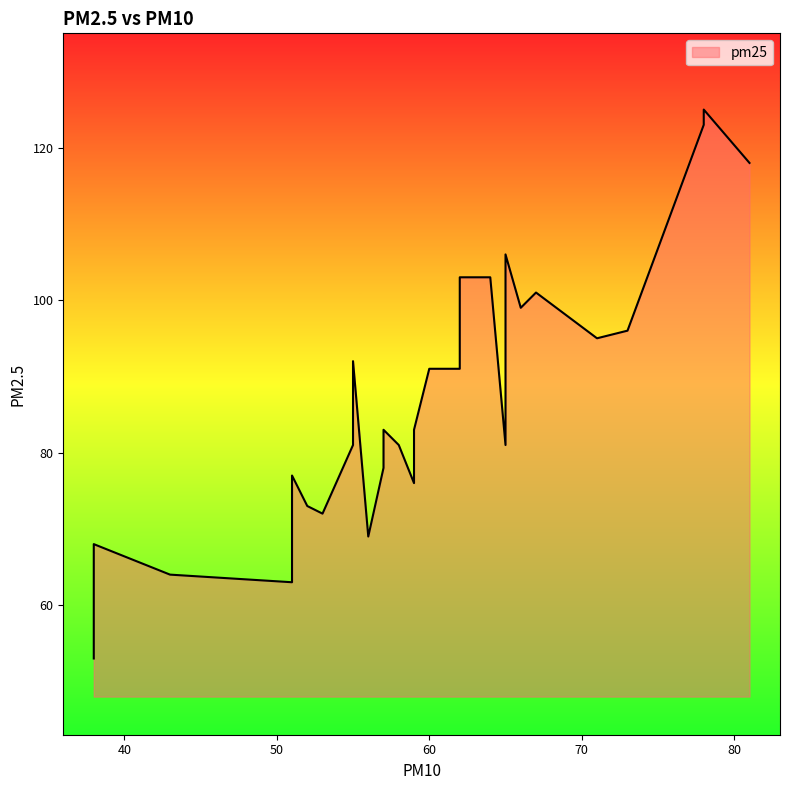

List the labels in order of value, smallest first.

38, 51, 43, 38, 56, 53, 52, 59, 51, 57, 55, 65, 58, 59, 57, 60, 62, 65, 55, 62, 71, 73, 62, 66, 67, 62, 64, 65, 81, 78, 78